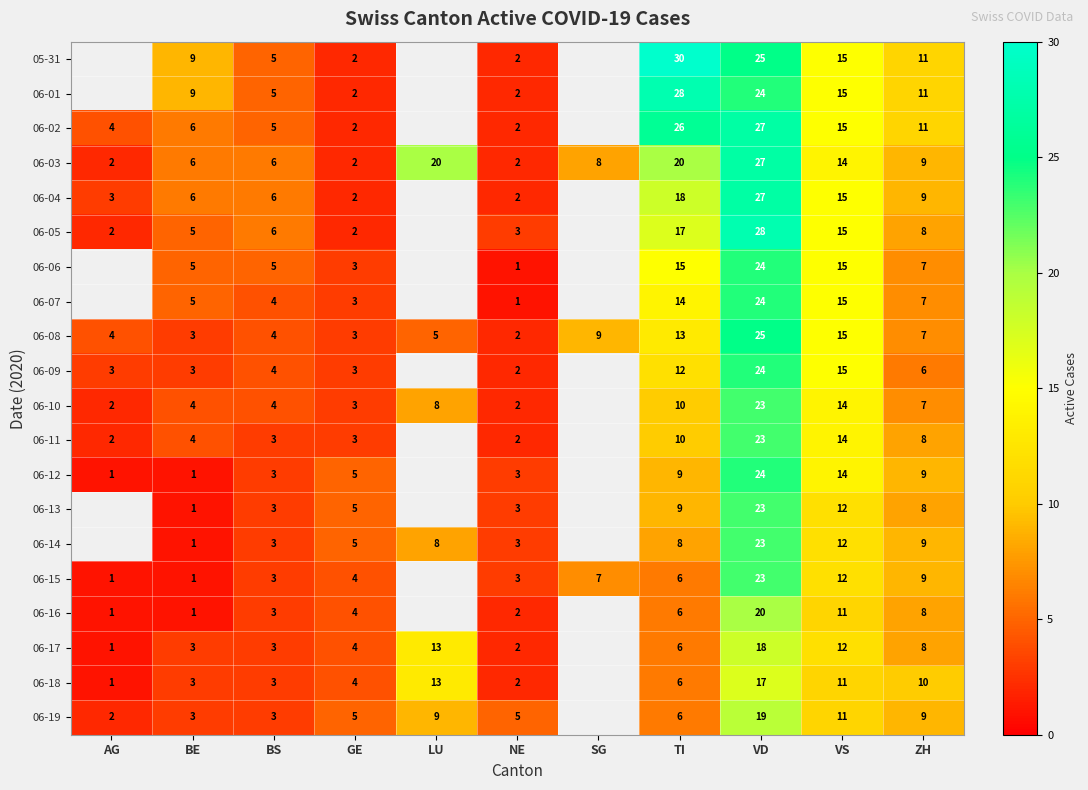

How many values in the 06-08 series are below 5?

5